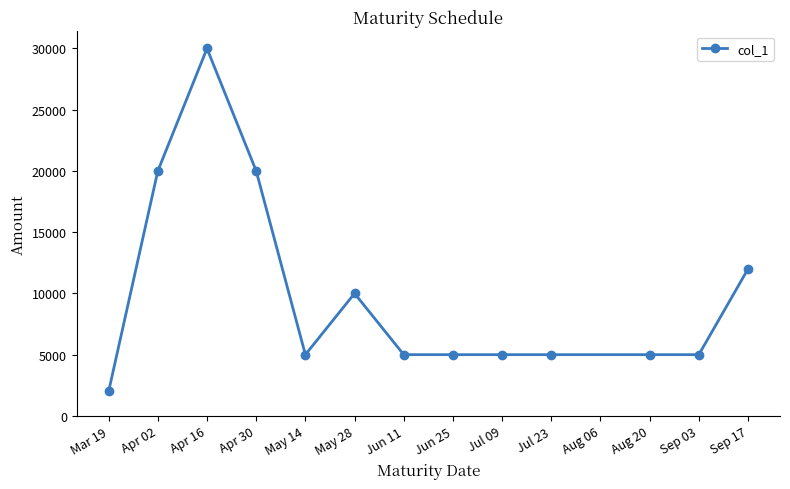

Between Apr 16 and Mar 19, which is larger?

Apr 16